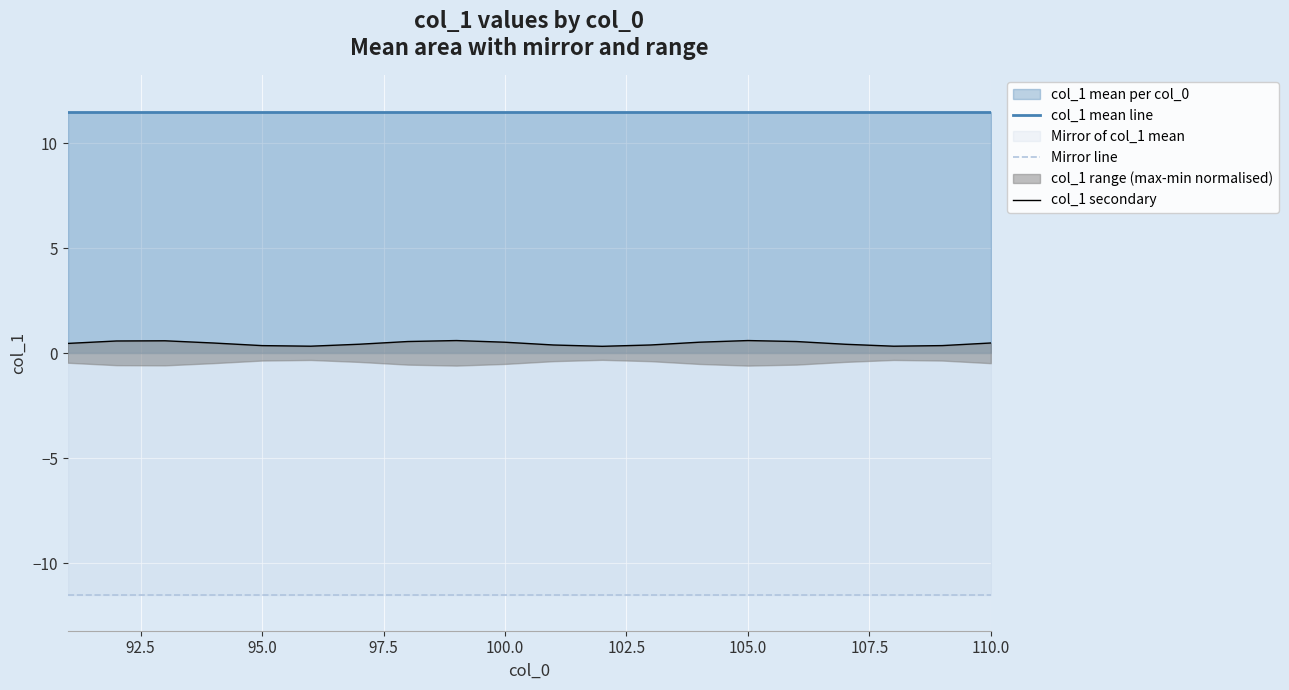

True or false: col_1 mean line and Mirror line intersect in this chart.

False